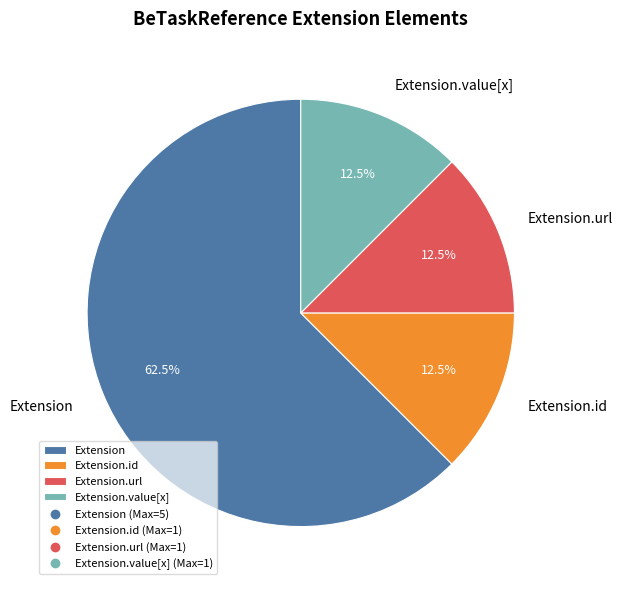

To the nearest percent, what is the average slice percentage?

25%